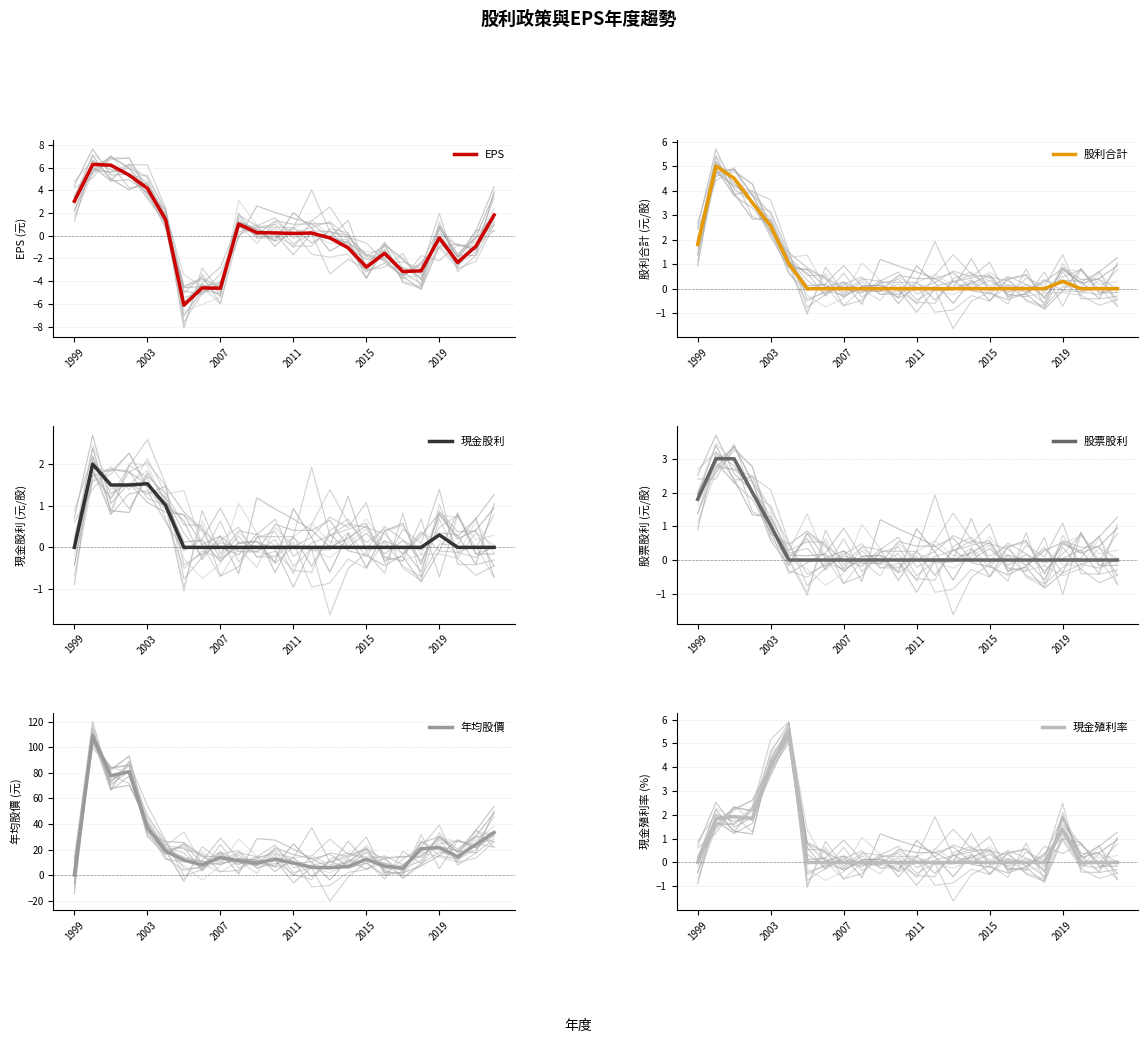

True or false: 現金殖利率 and 現金股利 cross at least once.

True